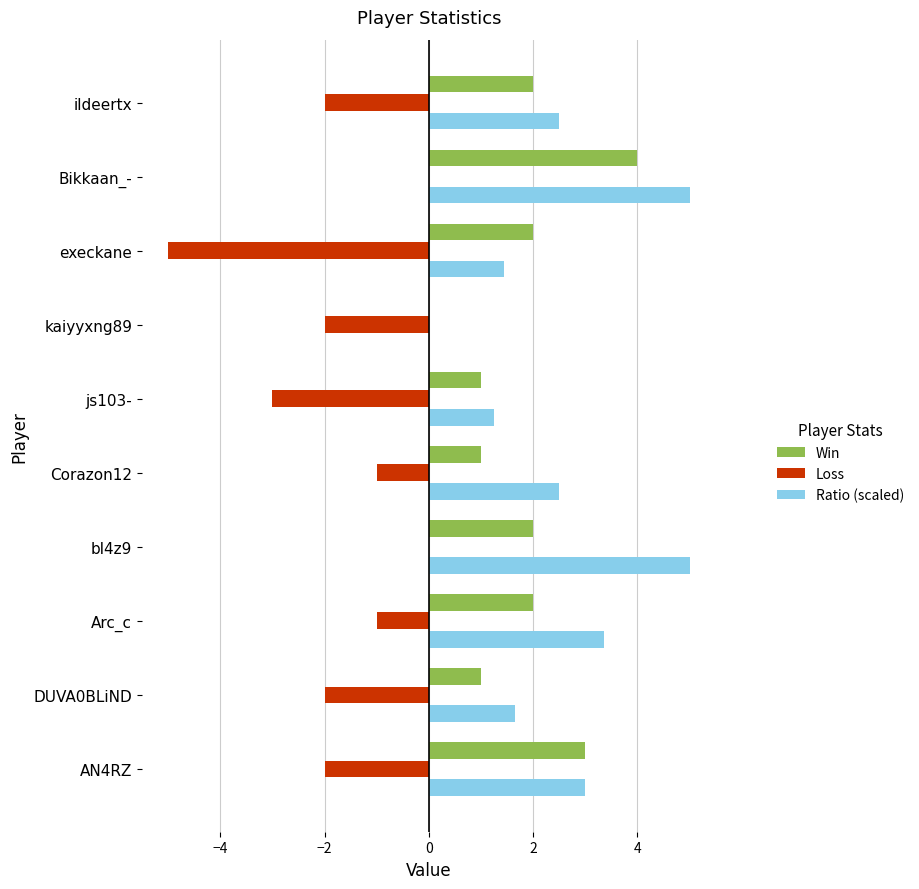

What is the highest value of the Ratio (scaled) series?

5.0